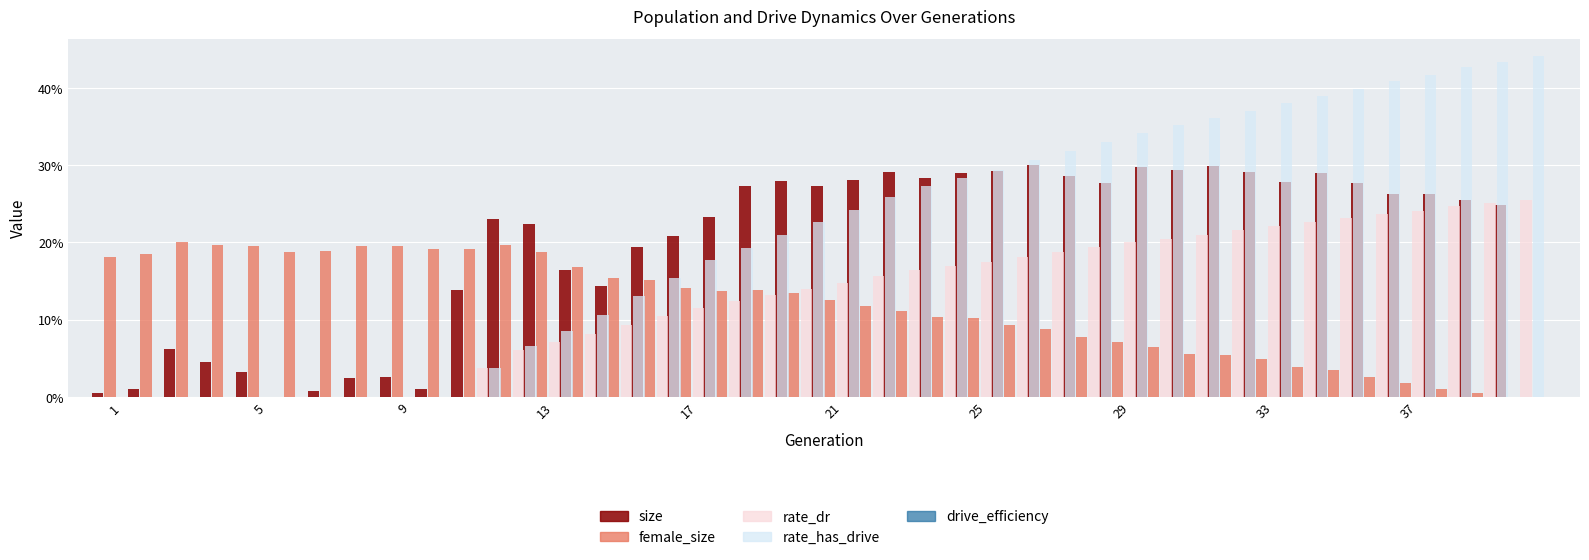

How many values in the rate_has_drive series exceed 0?

30